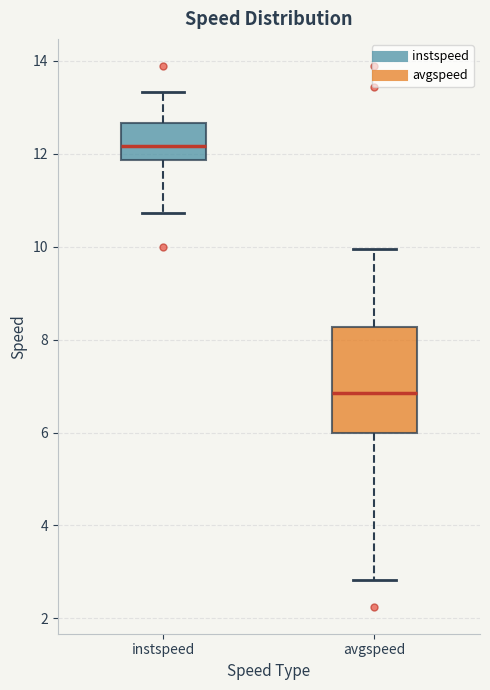

Reading left to right, transcribe this box plot: for each box, give where its median line is, the range the box spans, and where its two whiskers end, as read against the y-axis. The values are not printed on the chart, so give them approximately, as read against the axis.

instspeed: median 12.2, box 11.8 to 12.6, whiskers 10.8 to 13.4
avgspeed: median 6.8, box 6.0 to 8.2, whiskers 2.8 to 10.0